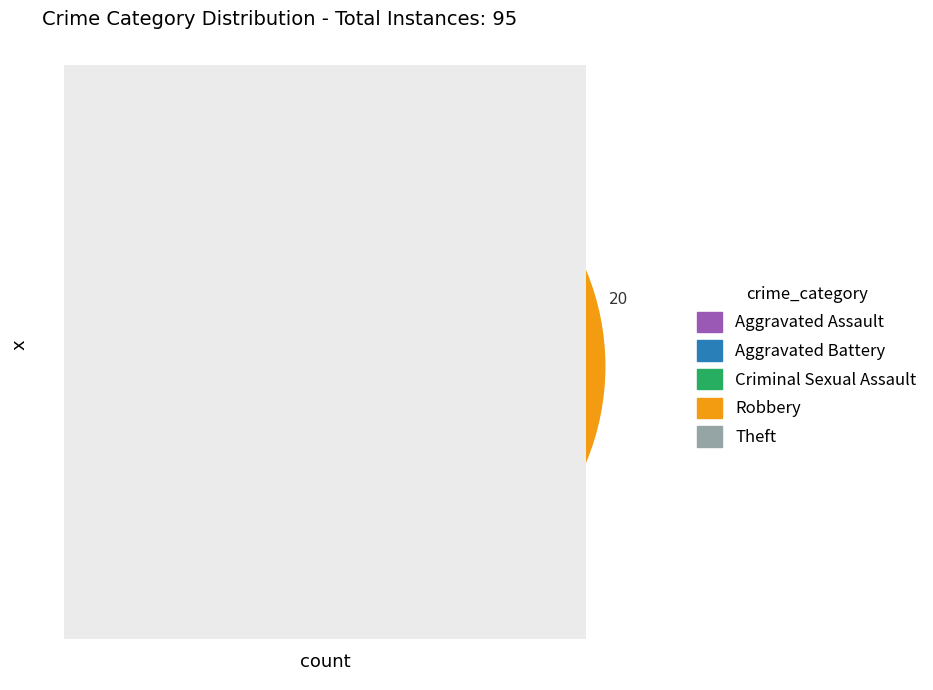

Do Aggravated Battery and Robbery together represent more than half of the pie?

No